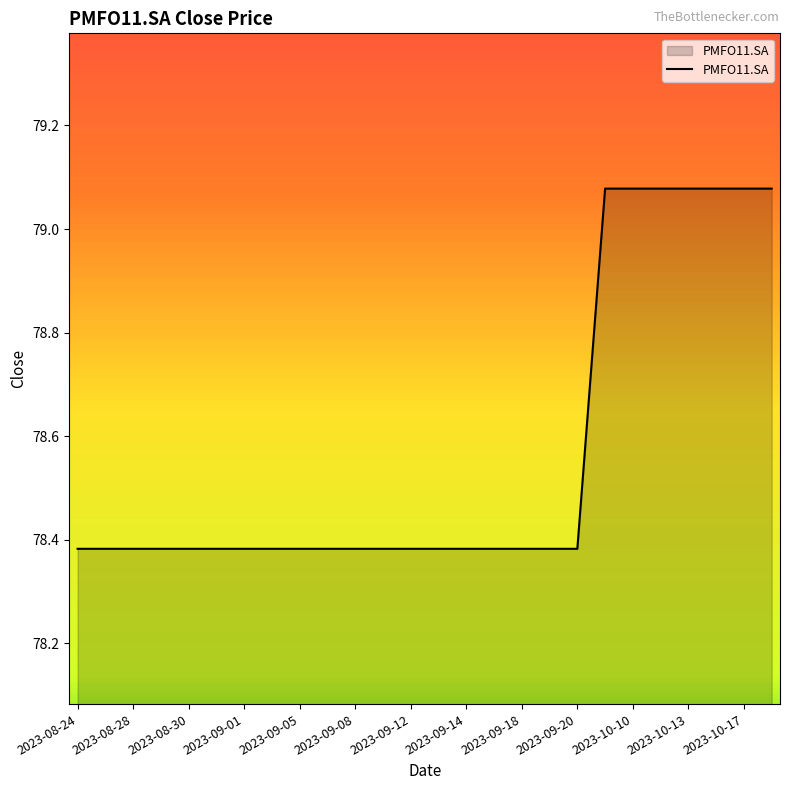

What is the difference between the maximum and minimum values?

0.7